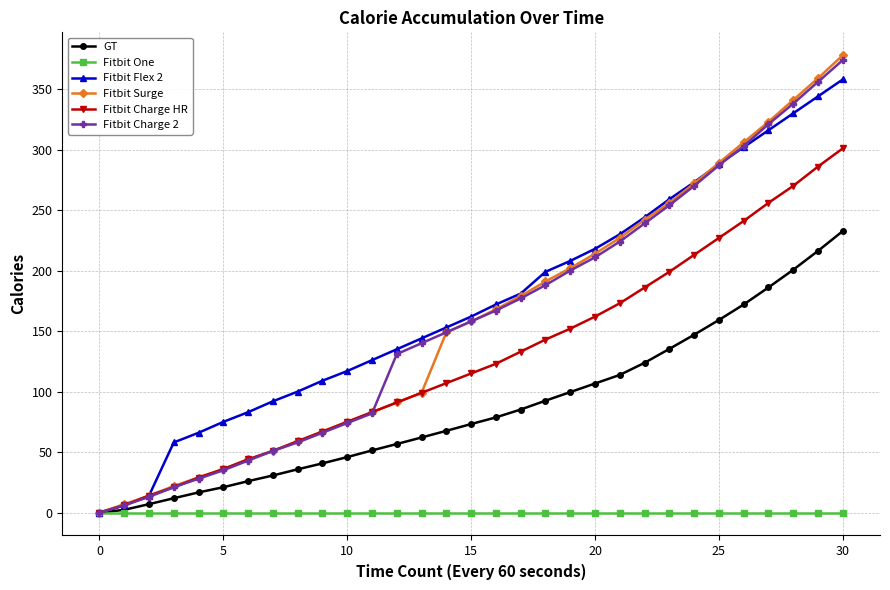

Reading right to left, what are all the values shown in this chart?

GT: 232.7	216.3	200.7	186.1	172.0	159.2	147.0	135.3	123.8	113.8	106.7	99.6	92.5	85.2	78.7	73.2	67.6	62.1	56.7	51.4	45.9	40.7	35.8	30.7	26.0	21.0	16.7	11.9	7.0	2.3	0.0
Fitbit One: 0.0	0.0	0.0	0.0	0.0	0.0	0.0	0.0	0.0	0.0	0.0	0.0	0.0	0.0	0.0	0.0	0.0	0.0	0.0	0.0	0.0	0.0	0.0	0.0	0.0	0.0	0.0	0.0	0.0	0.0	0.0
Fitbit Flex 2: 358.0	344.0	330.0	316.0	302.0	288.0	273.0	259.0	244.0	230.0	218.0	208.0	199.0	181.0	172.0	162.0	153.0	144.0	135.0	126.0	117.0	109.0	100.0	92.0	83.0	75.0	66.0	58.0	14.0	6.0	0.0
Fitbit Surge: 378.0	359.0	341.0	323.0	306.0	289.0	272.0	256.0	242.0	227.0	214.0	202.0	191.0	179.0	168.0	158.0	149.0	99.0	91.0	83.0	75.0	67.0	59.0	51.0	44.0	36.0	29.0	22.0	14.0	7.0	0.0
Fitbit Charge HR: 301.0	286.0	270.0	256.0	241.0	227.0	213.0	199.0	186.0	173.0	162.0	152.0	143.0	133.0	123.0	115.0	107.0	99.0	91.0	83.0	75.0	67.0	59.0	51.0	44.0	36.0	29.0	21.0	14.0	6.0	0.0
Fitbit Charge 2: 374.0	356.0	338.0	321.0	303.0	287.0	270.0	254.0	239.0	224.0	211.0	200.0	188.0	177.0	167.0	158.0	149.0	140.0	131.0	82.0	74.0	66.0	58.0	51.0	43.0	35.0	28.0	21.0	13.0	6.0	0.0